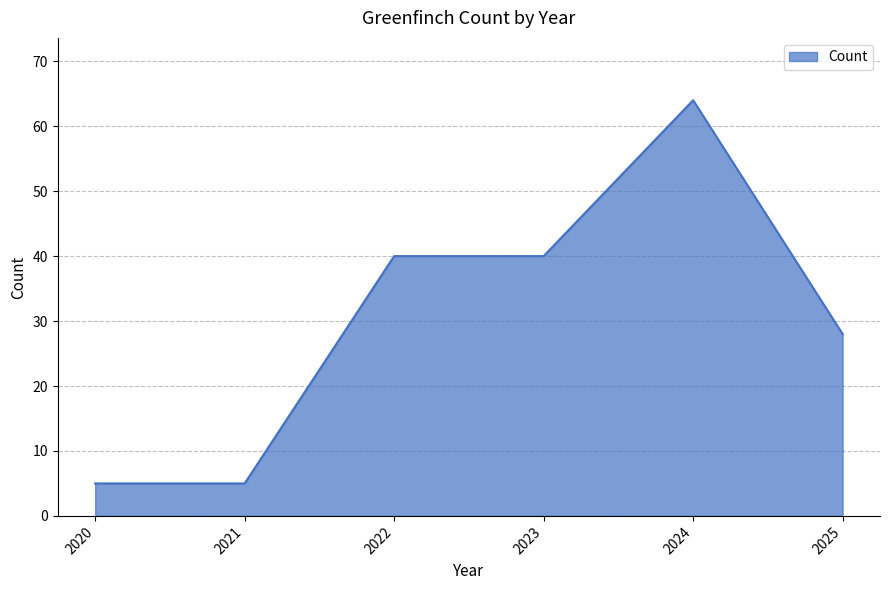

What is the greatest value displayed?

64